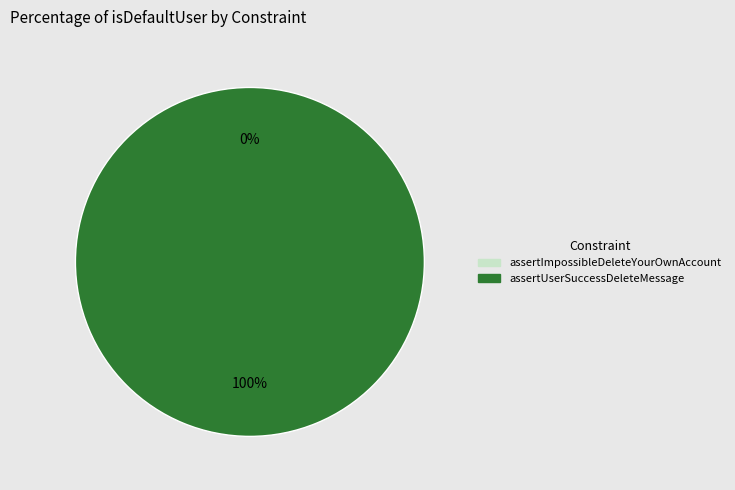

Is there a majority slice in this chart?

Yes